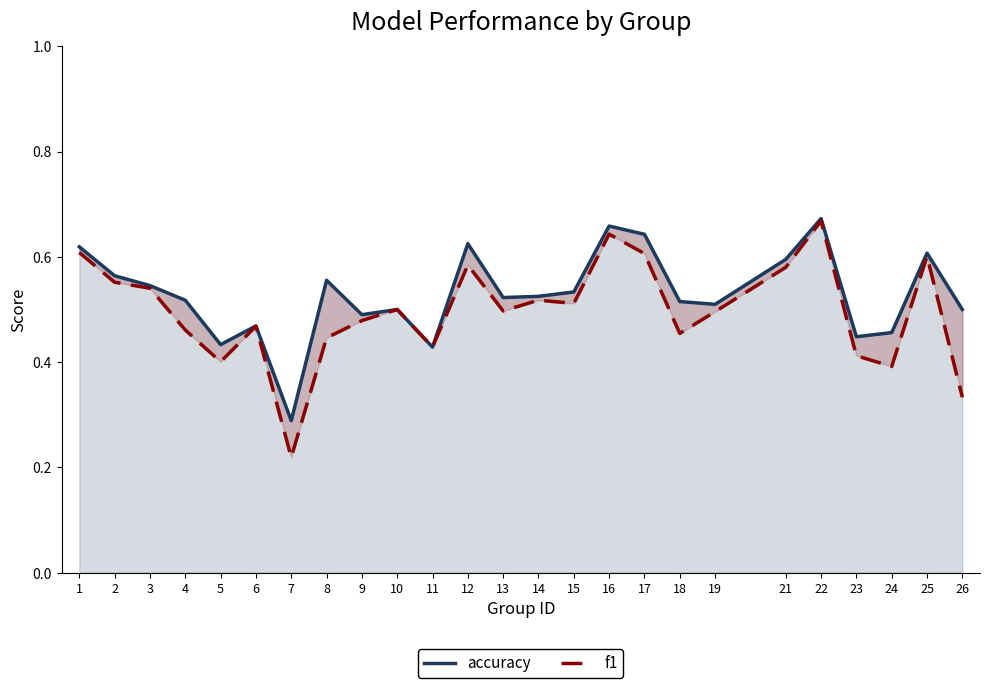

What is the difference between the highest and lowest values at 18?

0.1